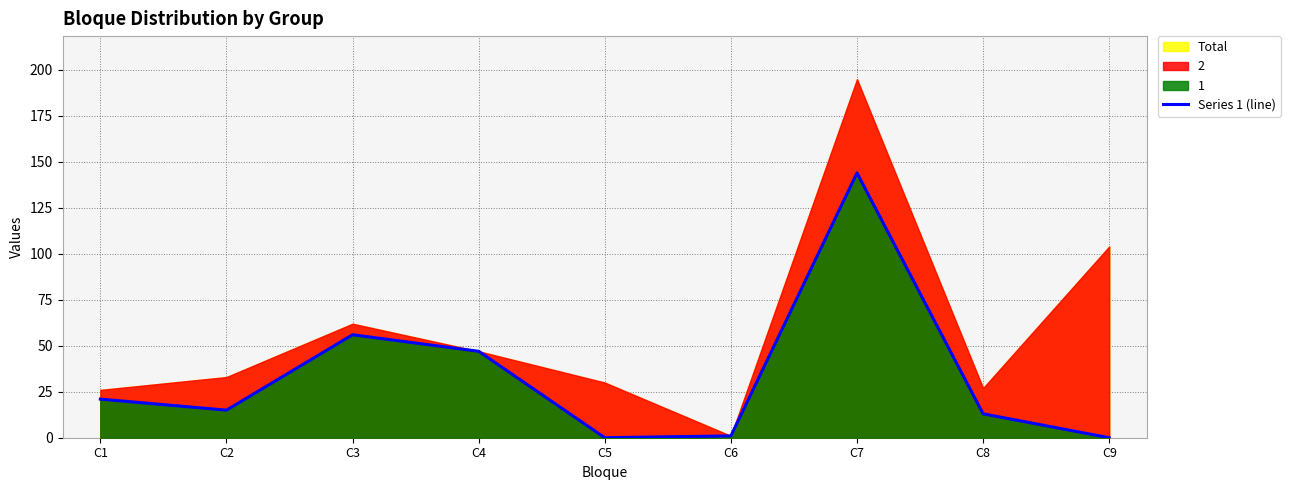

Reading left to right, extract all data points from this chart.

C1=21	C2=15	C3=56	C4=47	C5=0	C6=1	C7=144	C8=13	C9=0